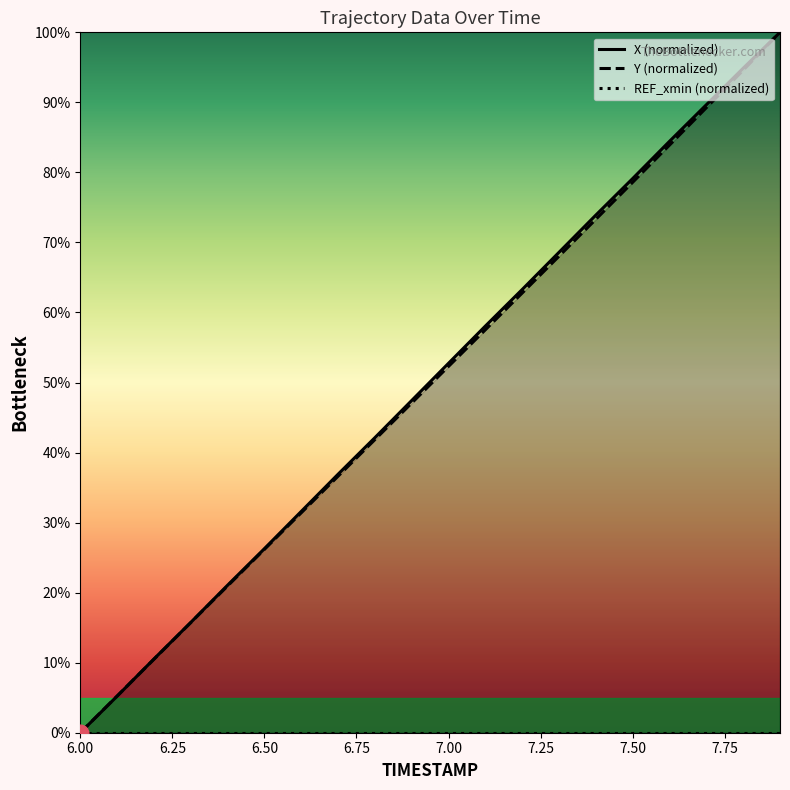

What is the maximum value for Y (normalized)?

100.0